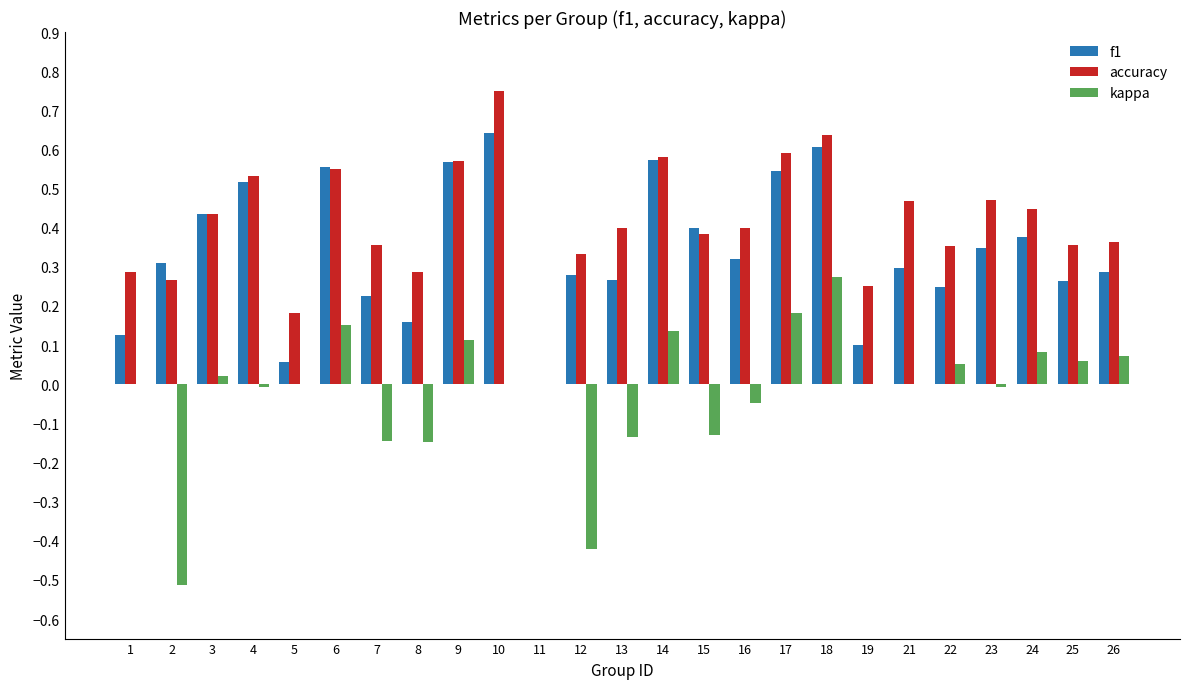

At which category does the chart reach its peak across all series?

10